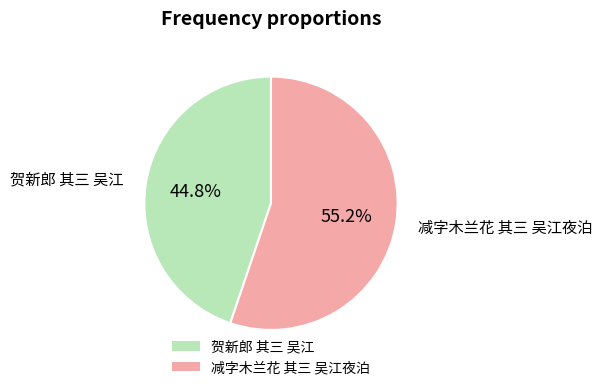

Which slice is the smallest?

贺新郎 其三 吴江